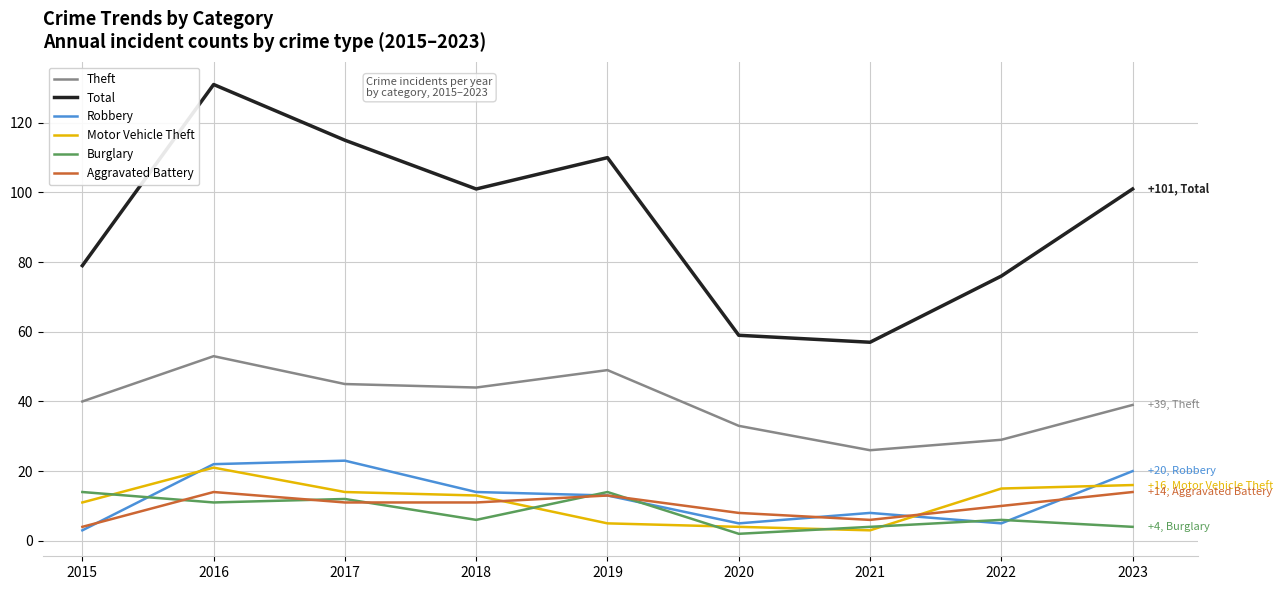

At which category does Aggravated Battery reach its first local peak?

2016